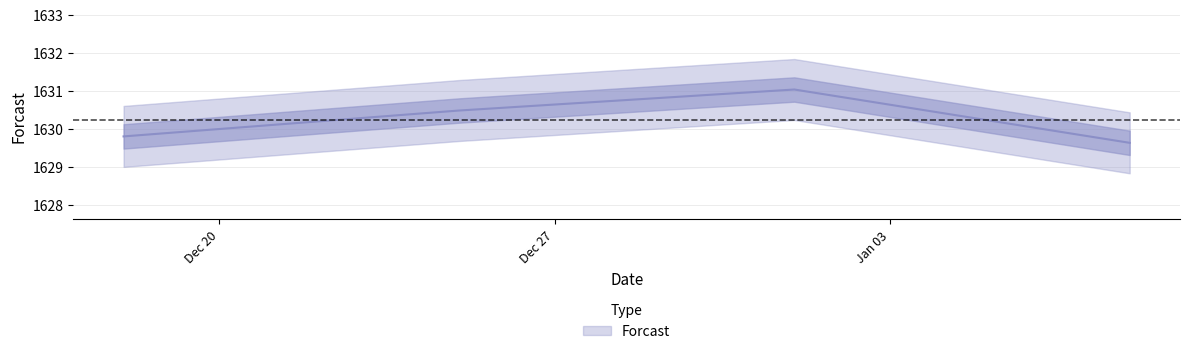

Approximately how many times larger is the value at 2022-12-18 compared to 2022-12-25?

1.0